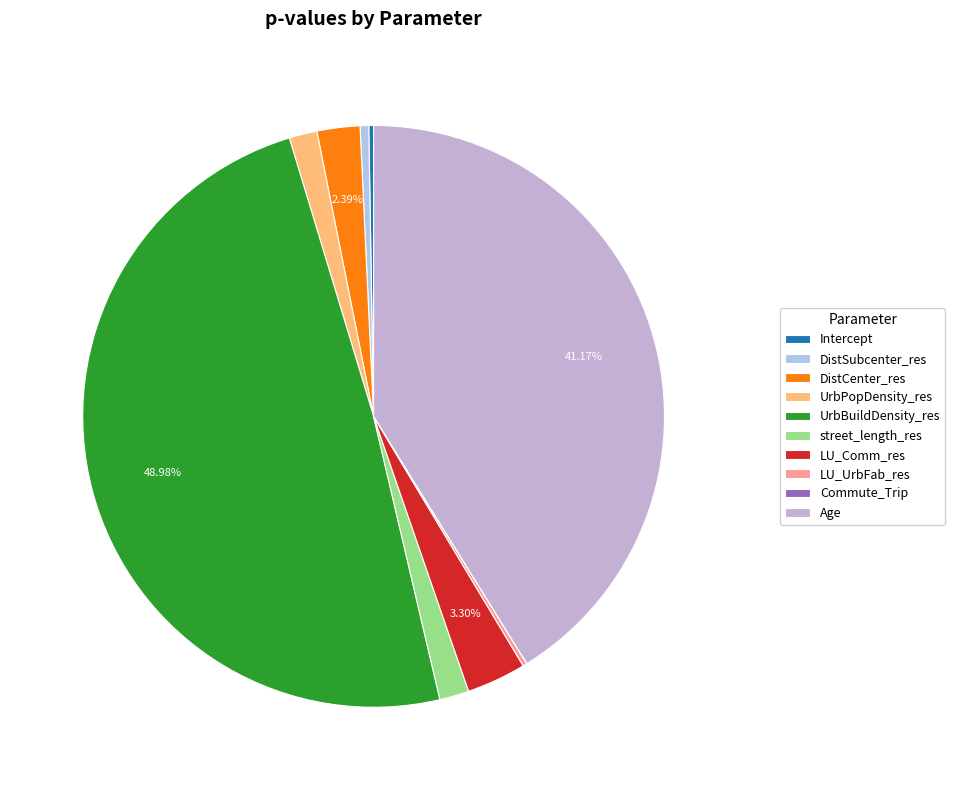

The street_length_res slice represents 2% of the pie. True or false?

True